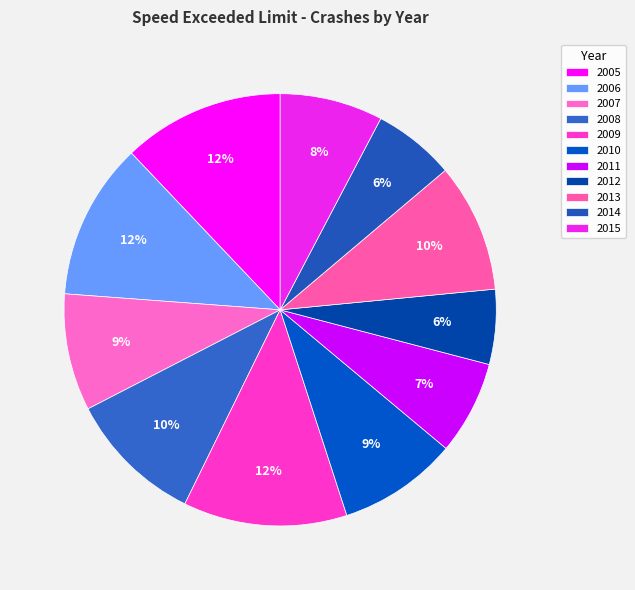

What percentage is the 2007 slice, to the nearest percent?

9%